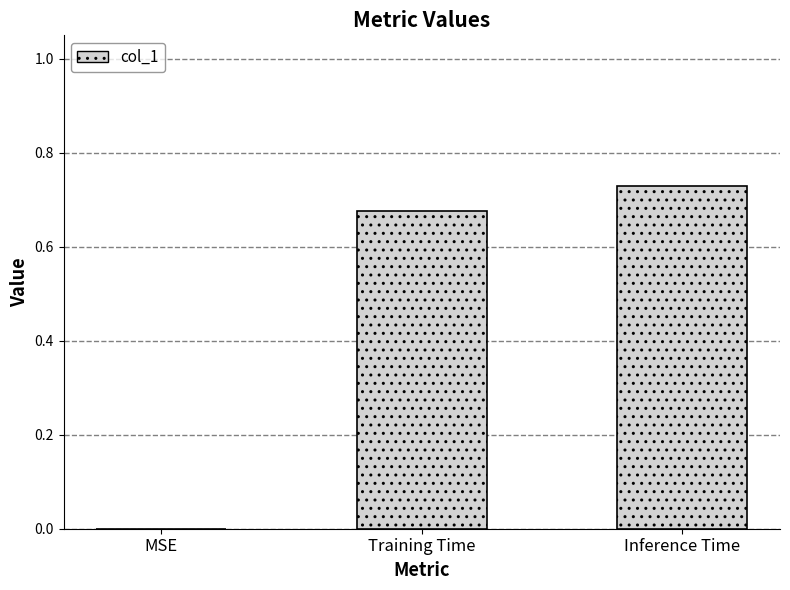

Is it true that the value at Inference Time is 1.2?

False